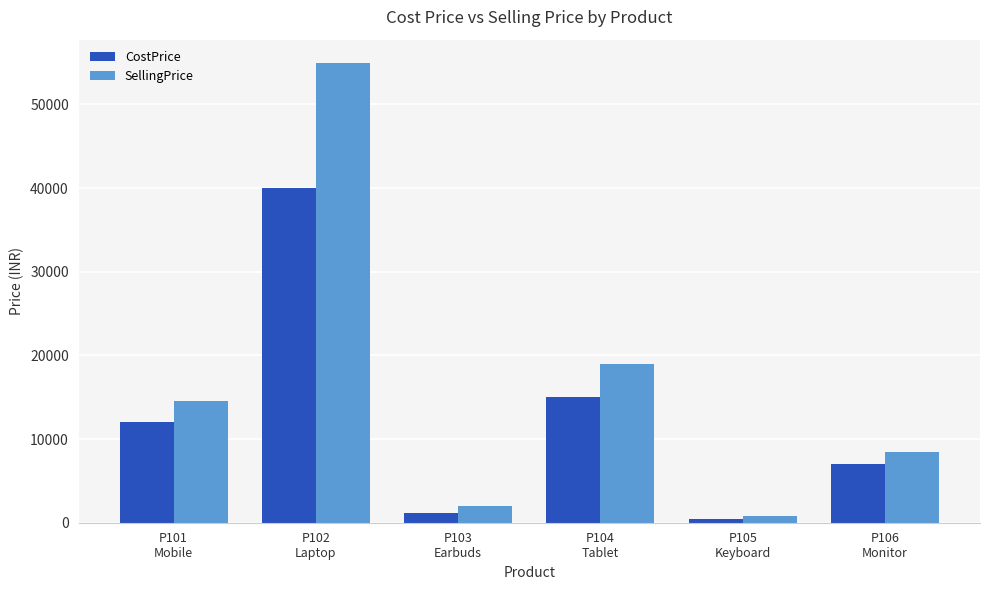

What is the total value across all series at P102
Laptop?

95000